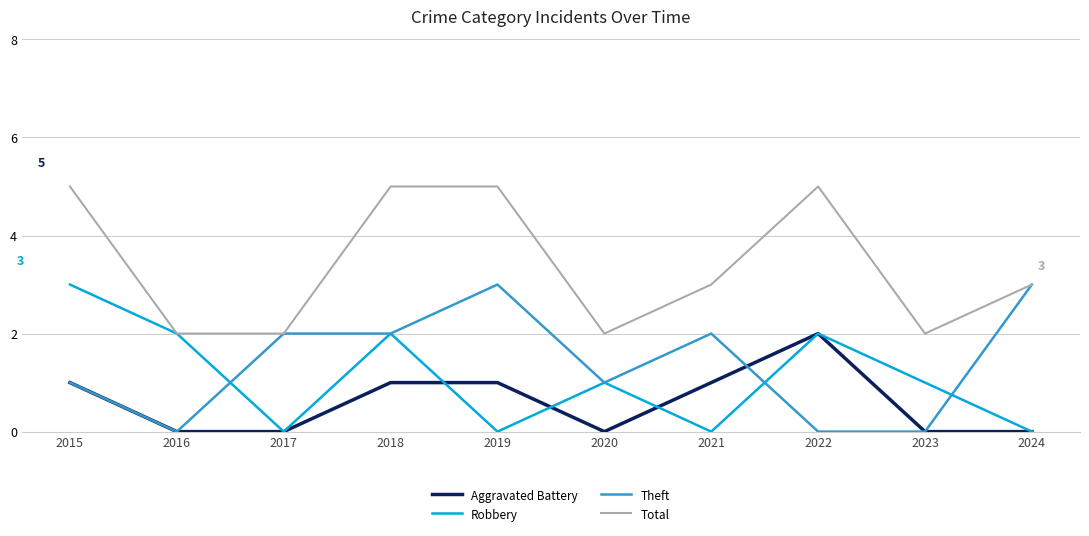

Reading left to right, extract all data points from this chart.

Aggravated Battery: 2015=1	2016=0	2017=0	2018=1	2019=1	2020=0	2021=1	2022=2	2023=0	2024=0
Robbery: 2015=3	2016=2	2017=0	2018=2	2019=0	2020=1	2021=0	2022=2	2023=1	2024=0
Theft: 2015=1	2016=0	2017=2	2018=2	2019=3	2020=1	2021=2	2022=0	2023=0	2024=3
Total: 2015=5	2016=2	2017=2	2018=5	2019=5	2020=2	2021=3	2022=5	2023=2	2024=3